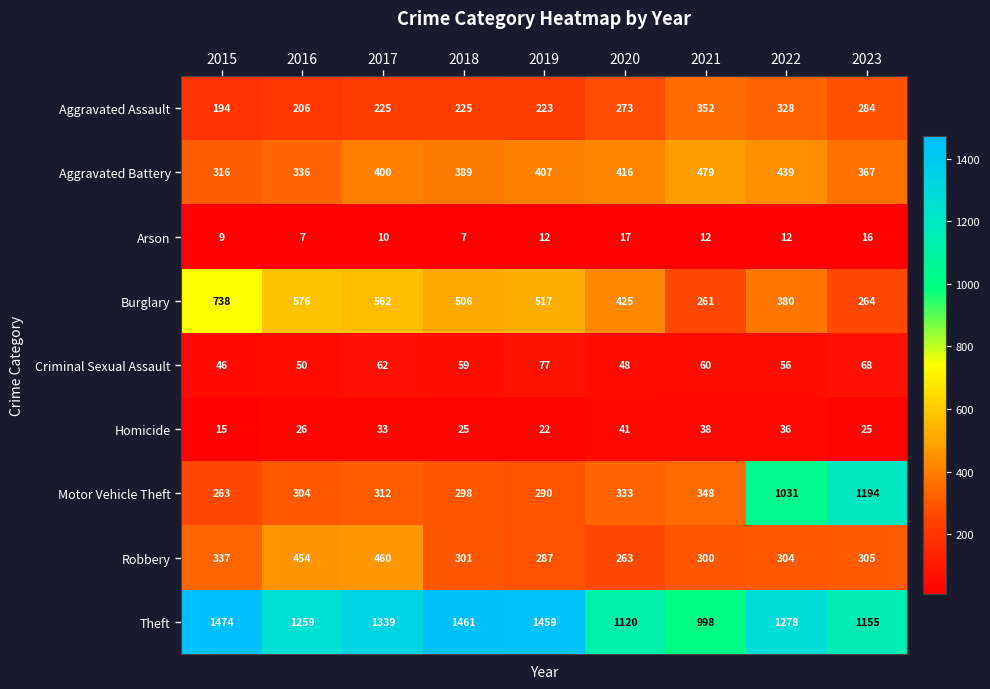

How many data points in Burglary are less than 506?

4